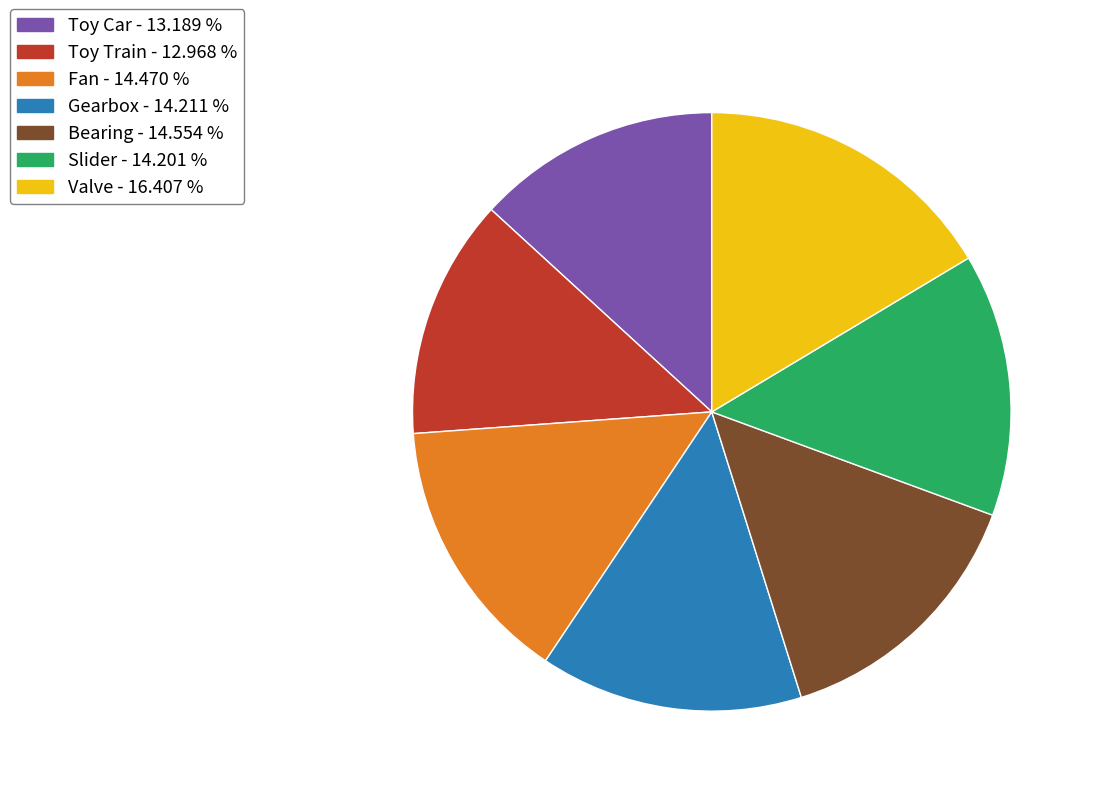

Between Valve - 16.407 % and Gearbox - 14.211 %, which is larger?

Valve - 16.407 %